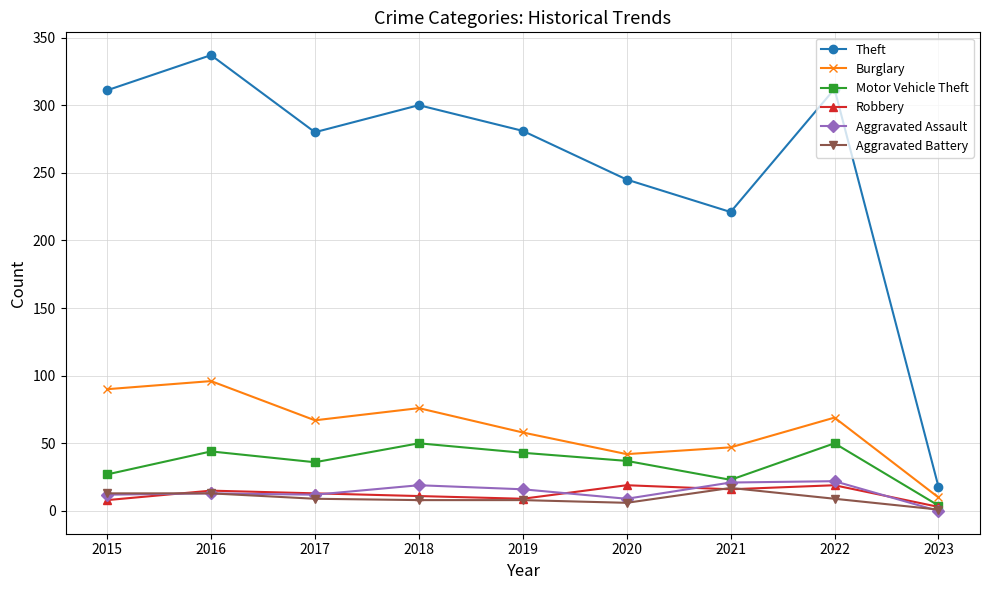

What is the approximate value of Burglary at 2020?

42